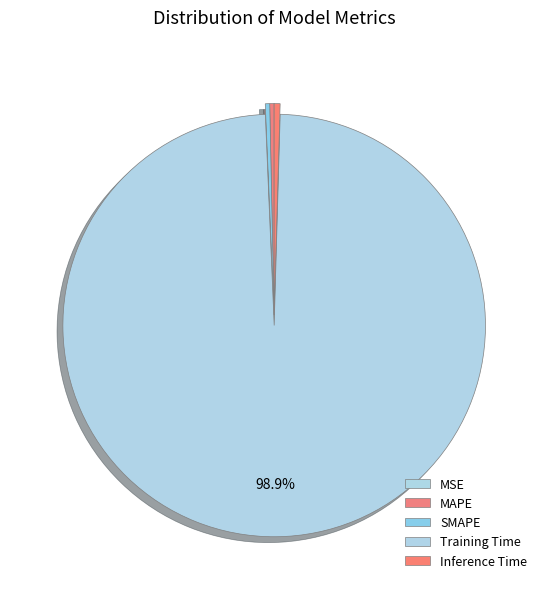

Combined, what portion of the pie is MSE and Inference Time?

0.5%